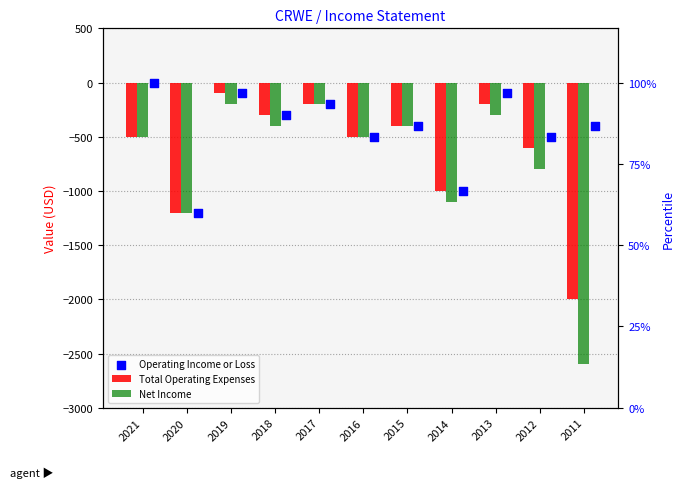

Which series reaches the maximum Y coordinate?

Operating Income or Loss